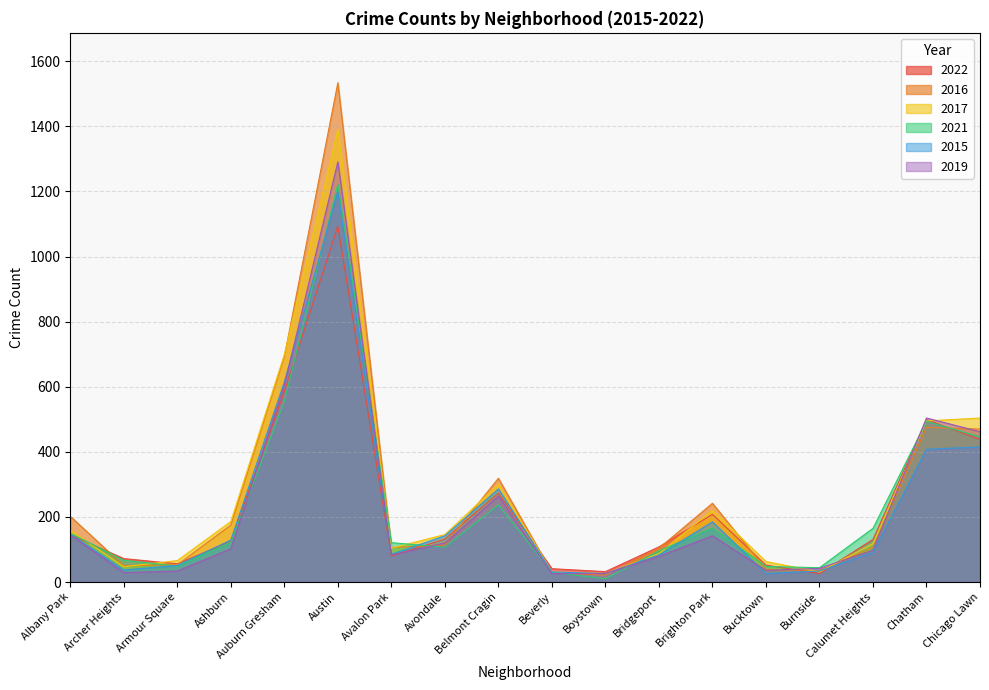

How many values in the 2022 series exceed 131?

8